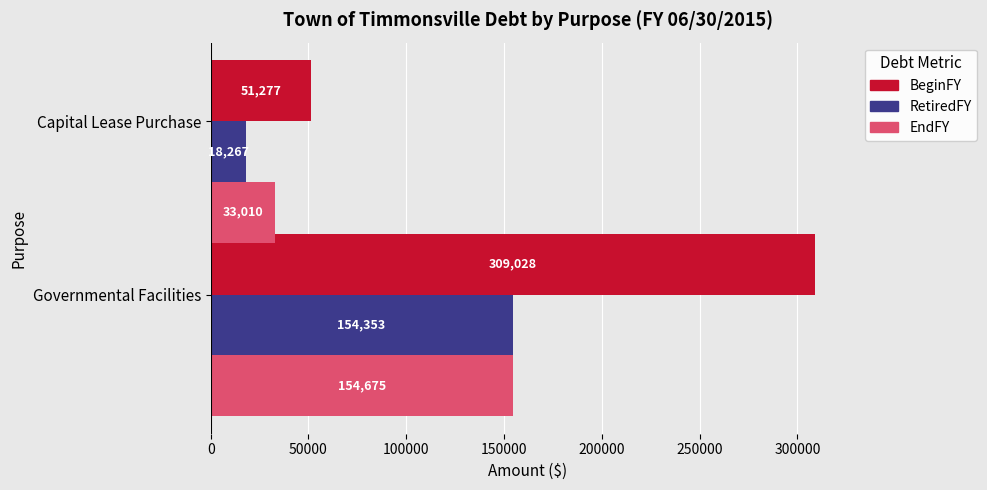

List the series in order of their peak value, highest first.

BeginFY, EndFY, RetiredFY